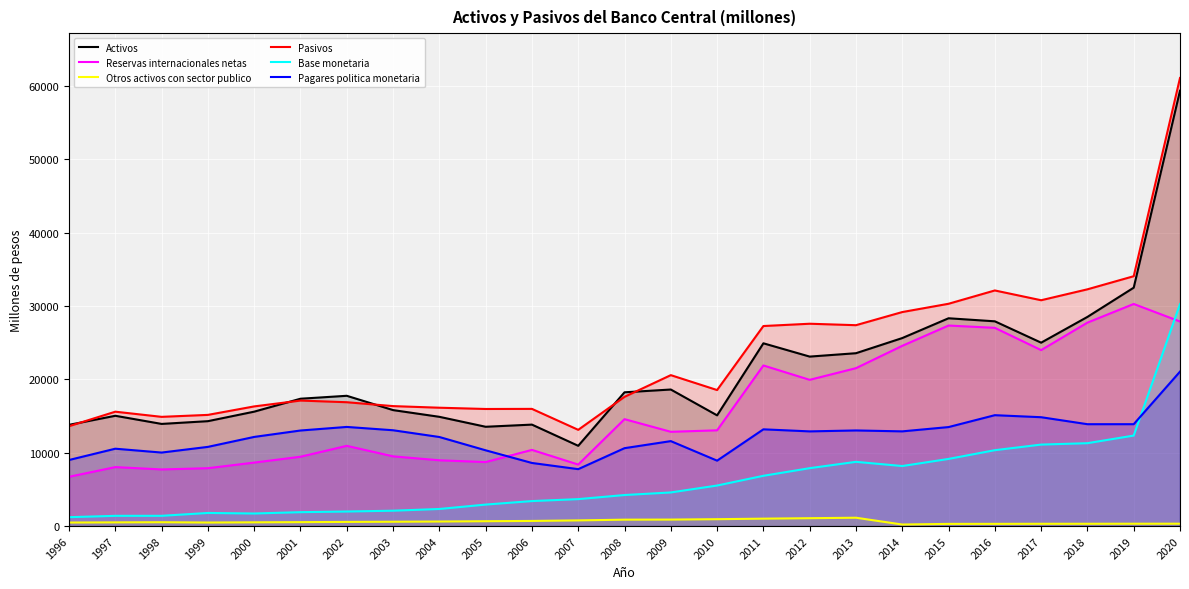

At 2007, list the series in order from smallest to largest.

Otros activos con sector publico, Base monetaria, Pagares politica monetaria, Reservas internacionales netas, Activos, Pasivos